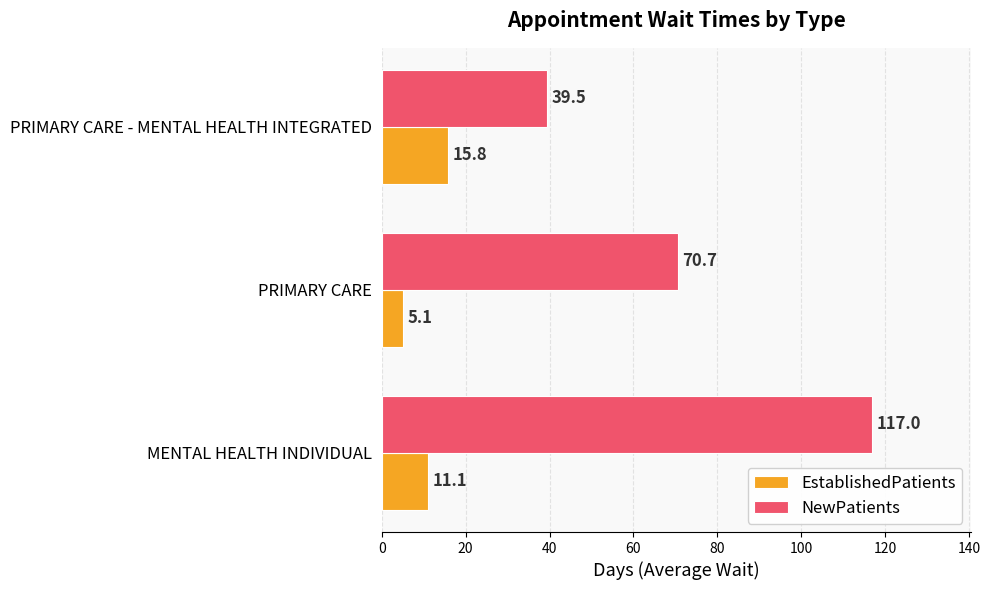

List the series in order of their peak value, highest first.

NewPatients, EstablishedPatients